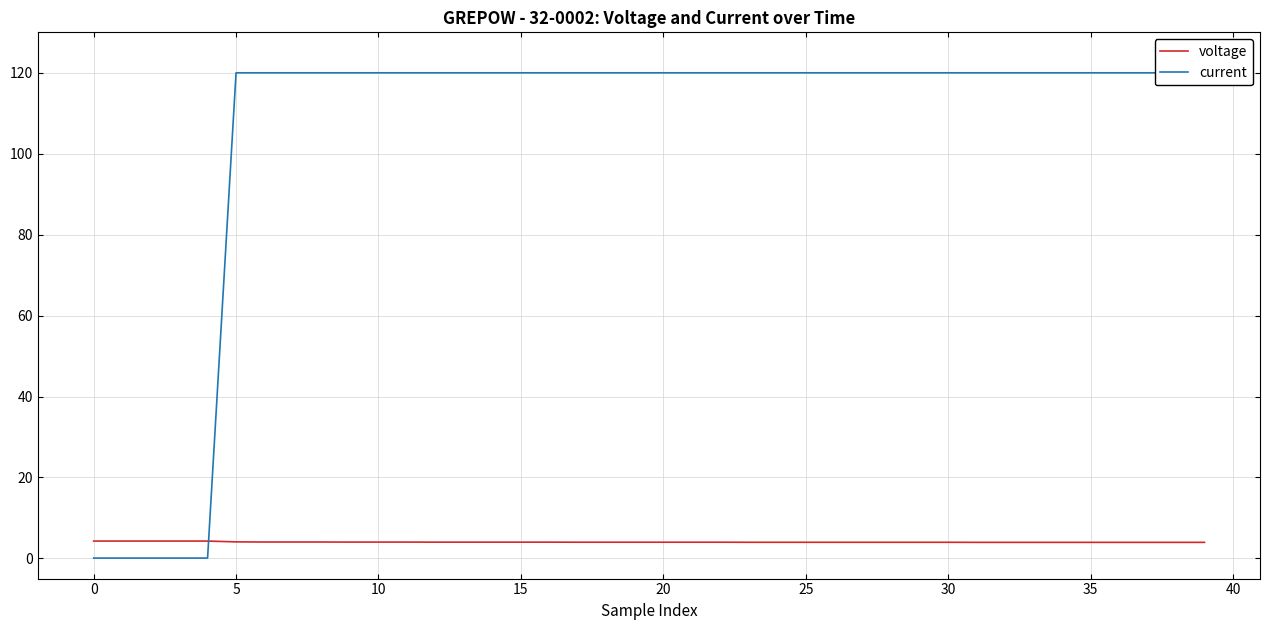

How many lines are shown in the chart?

2